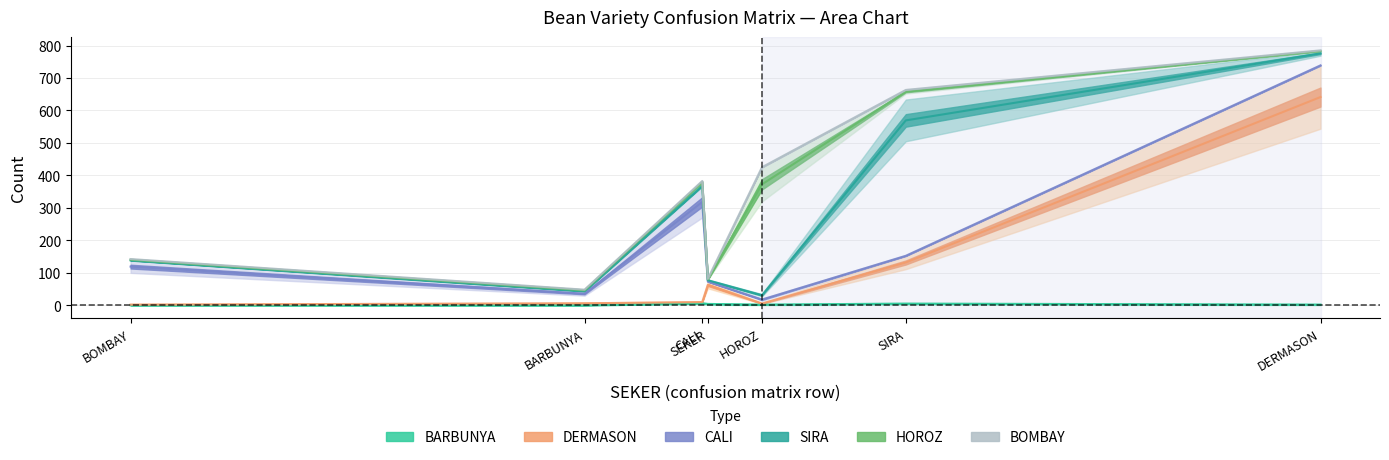

What are all the series names shown in the legend?

BARBUNYA, DERMASON, CALI, SIRA, HOROZ, BOMBAY